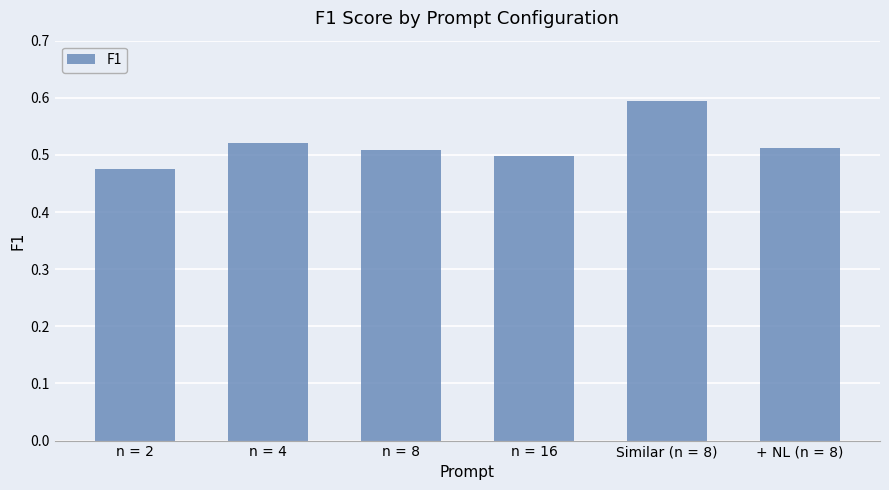

The value at Similar (n = 8) is 0.6. True or false?

True